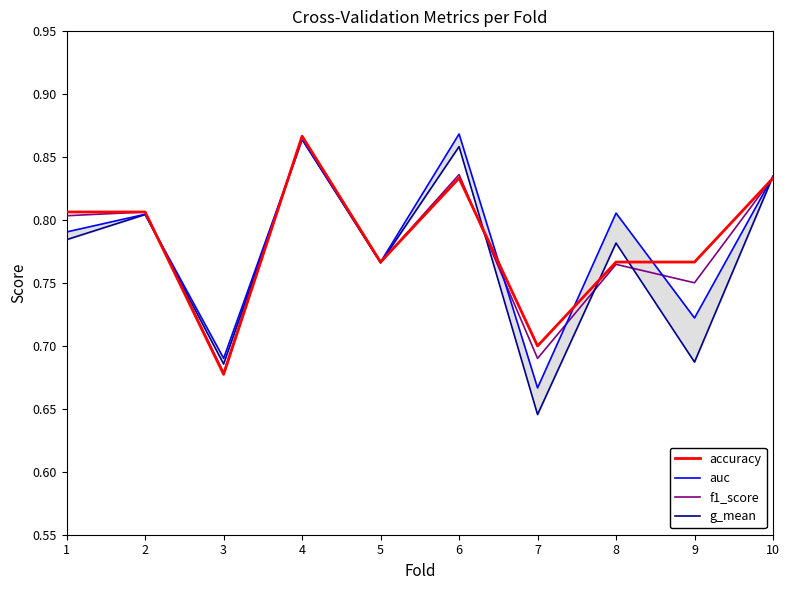

Is it true that auc equals 0.2 at 5?

False